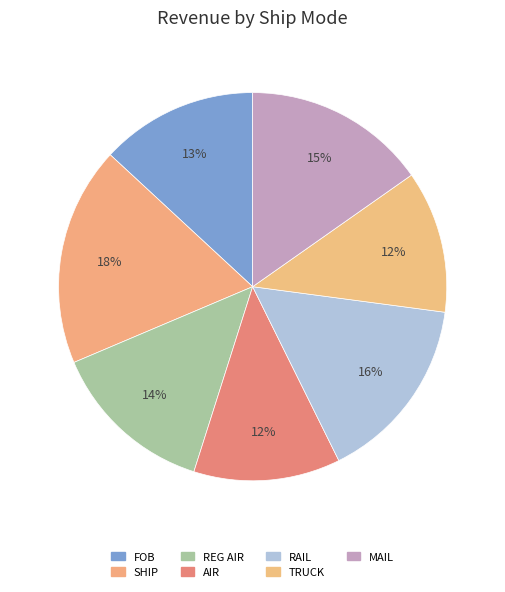

What is the smallest slice in the pie chart?

TRUCK